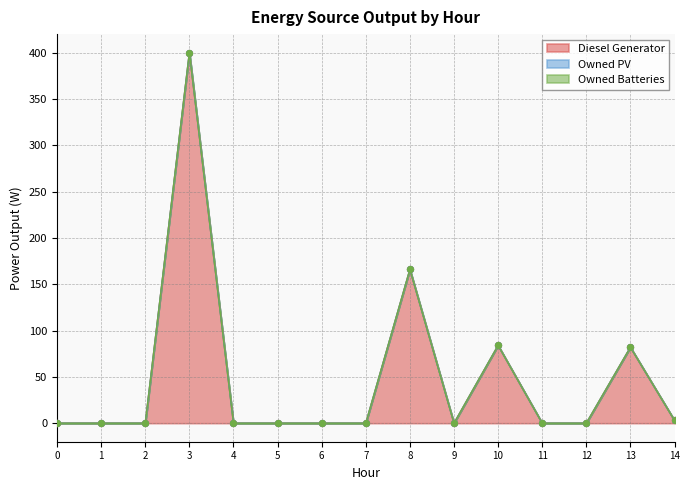

Which series contains the highest Y value?

Diesel Generator